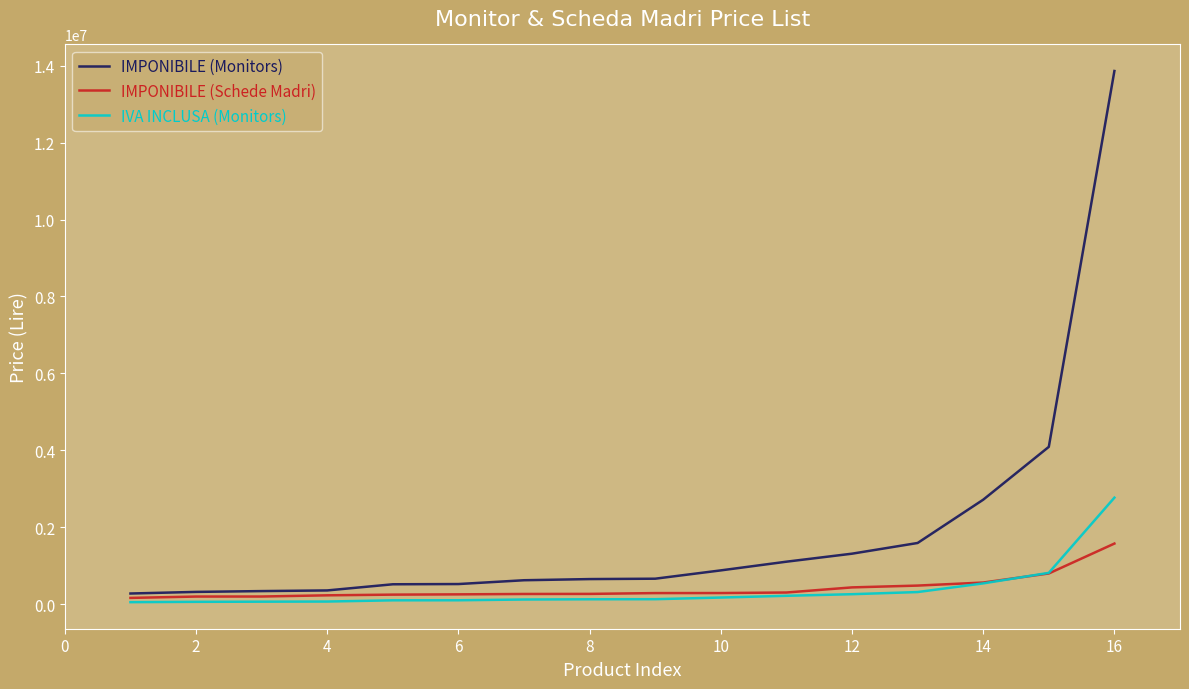

What is the difference between the maximum and second lowest values in the IVA INCLUSA (Monitors) series?

2707200